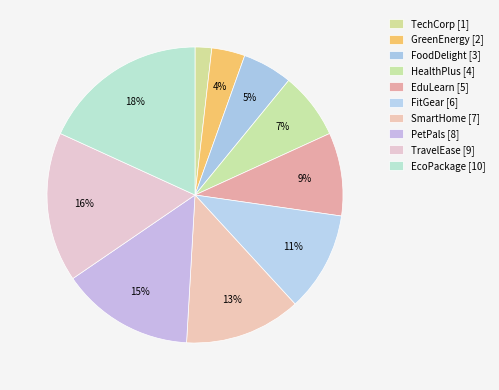

True or false: HealthPlus accounts for 7% of the total.

True